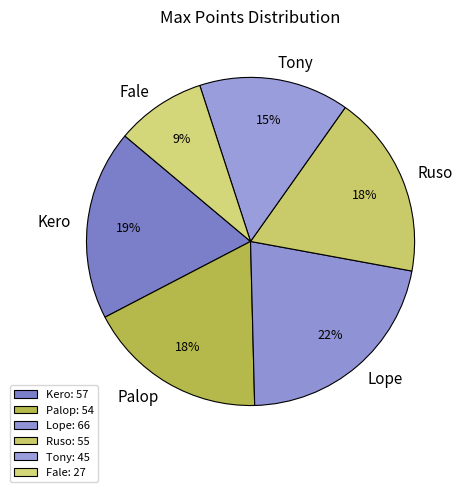

Count the number of slices in the pie.

6